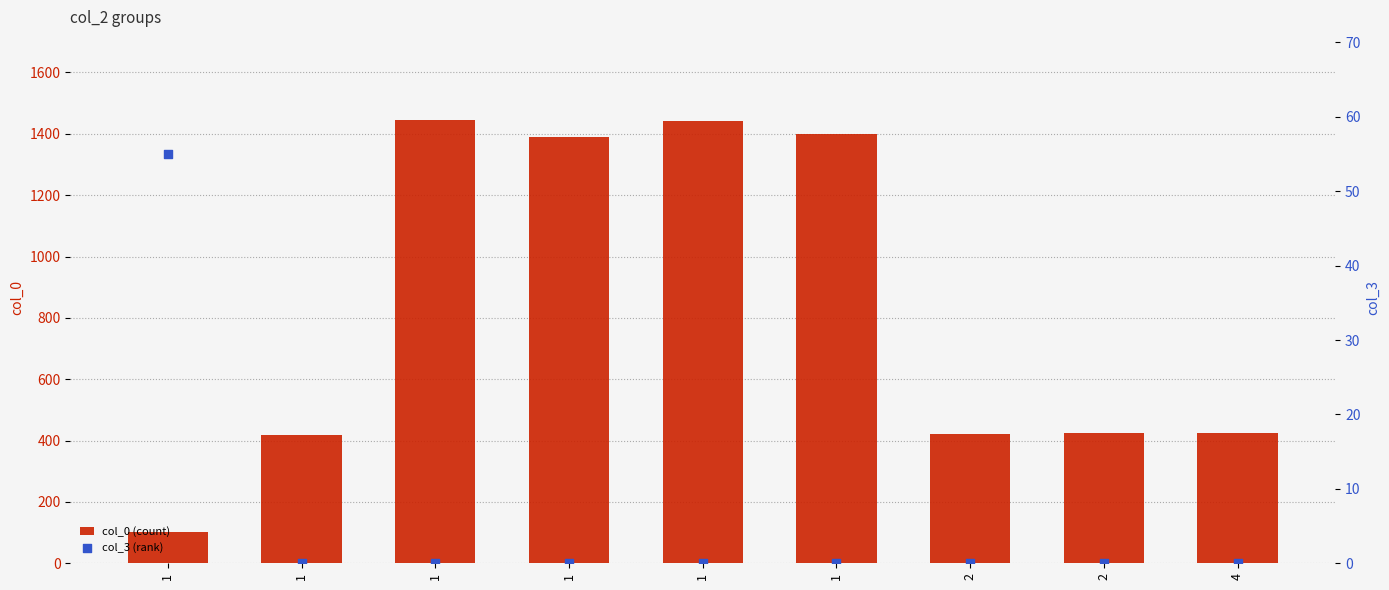

At which category is the sum across all series the highest?

1